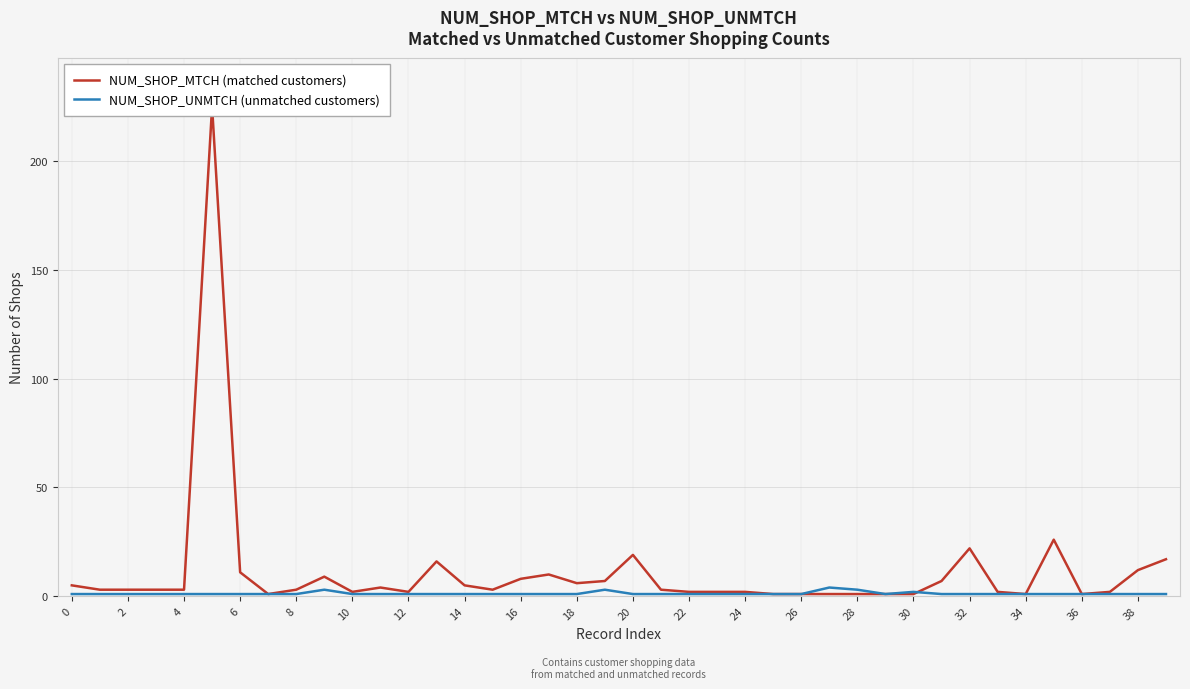

Where is NUM_SHOP_MTCH (matched customers) nearest to the value 113?

35